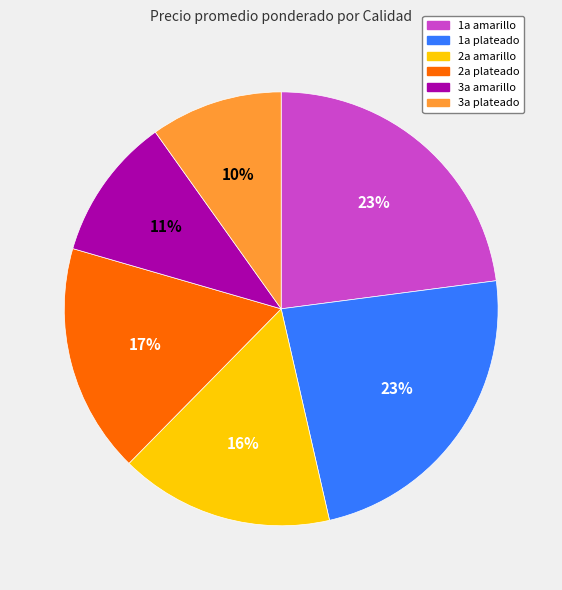

True or false: 2a amarillo accounts for 16% of the total.

True